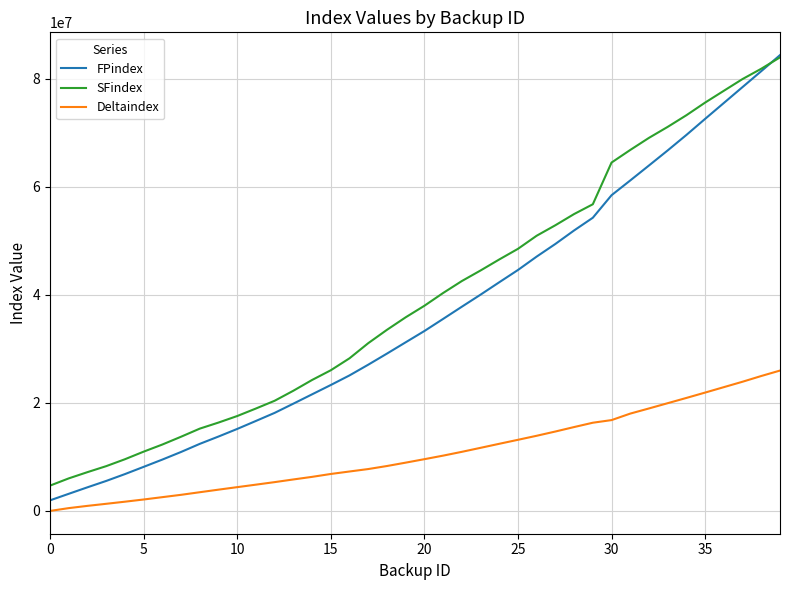

Reading left to right, list all the values displayed in this chart.

FPindex: 1959600	3170080	4374240	5549920	6816320	8154720	9503040	10912560	12412080	13768160	15173760	16653200	18145280	19850880	21577520	23303120	25078720	27060000	29113120	31204560	33290880	35530240	37786320	40018960	42314240	44586000	47067120	49407440	51906000	54255280	58423440	61156720	63925360	66713920	69578480	72550800	75492000	78438960	81381440	84346640
SFindex: 4687040	6024896	7180544	8287104	9564800	10969664	12288128	13732096	15231168	16353856	17562048	18952640	20387456	22242752	24233472	26031552	28245568	31041472	33512576	35829568	37964544	40326400	42537088	44492224	46532864	48501696	50926720	52868736	54938624	56749952	64467456	66800000	69038080	71069376	73225920	75565120	77749376	79923264	81828224	83933888
Deltaindex: 1728	522144	938848	1320704	1710848	2117216	2551392	2983296	3462848	3938752	4402976	4863648	5332288	5826496	6305792	6840800	7299808	7751808	8312448	8936288	9577696	10233792	10936416	11677216	12424320	13163584	13910080	14698080	15523456	16324256	16810304	18012768	18966304	19938720	20912160	21902688	22907584	23910656	24970688	25976608